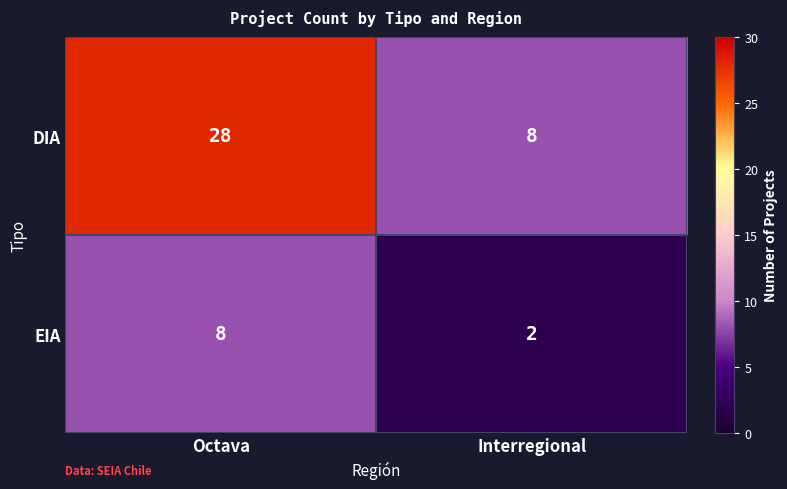

What is the sum of all DIA values?

36